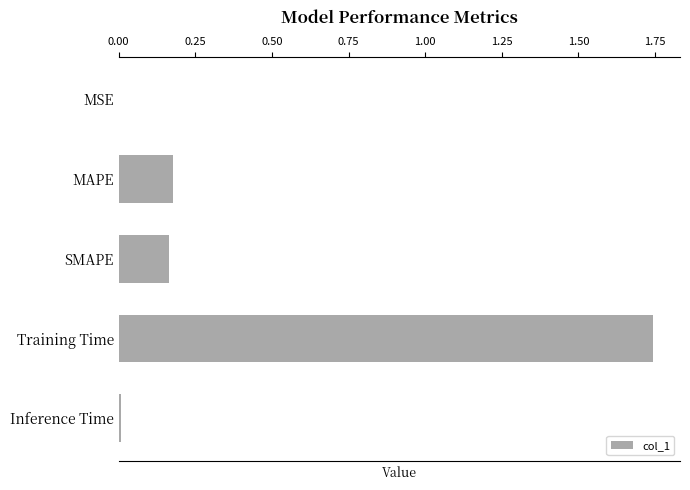

The value at MSE is 0.0. True or false?

True